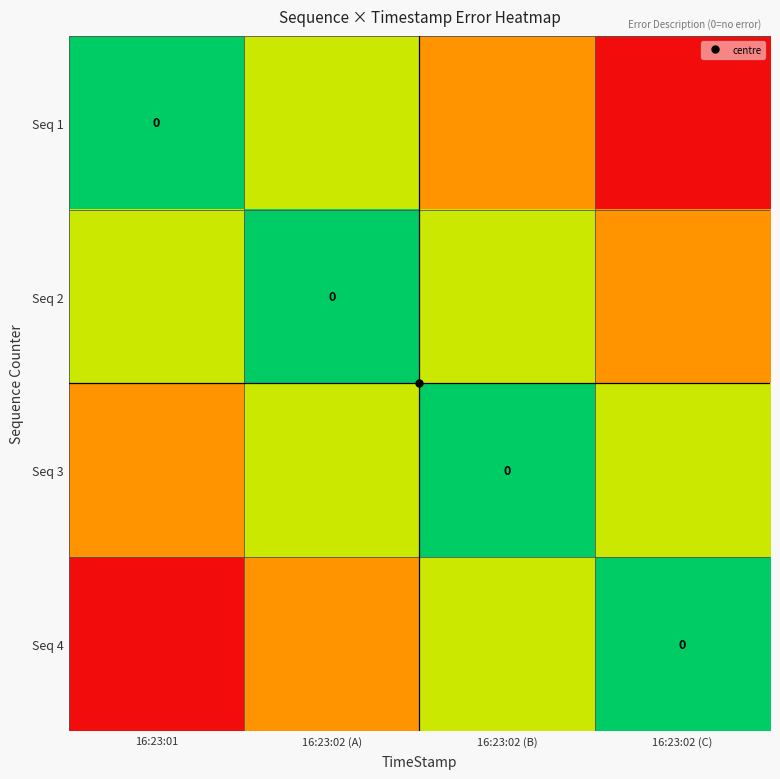

The Seq 4 series shows 0.9 at 16:23:02 (A). True or false?

False